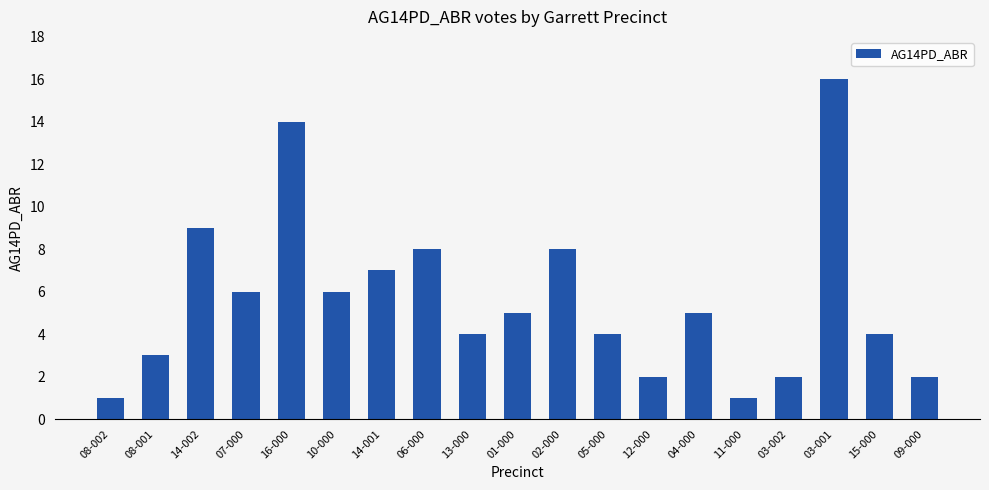

What is the difference between the maximum and minimum values?

15